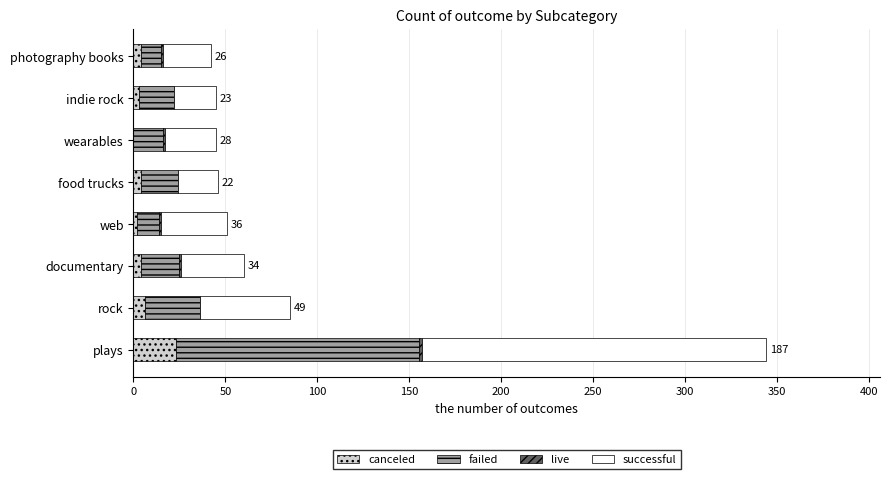

At which category is the sum across all series the highest?

plays